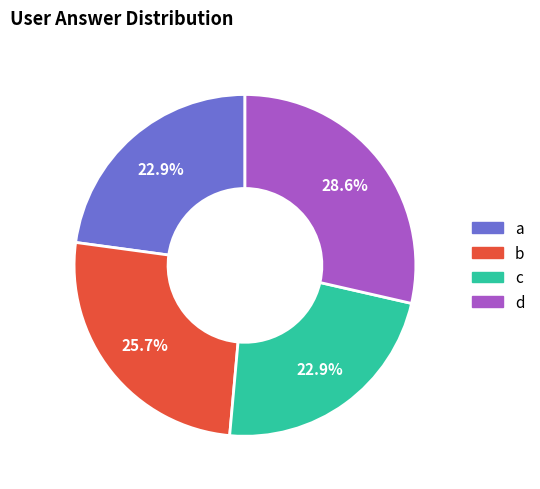

To the nearest percent, what percentage of the pie is c?

23%